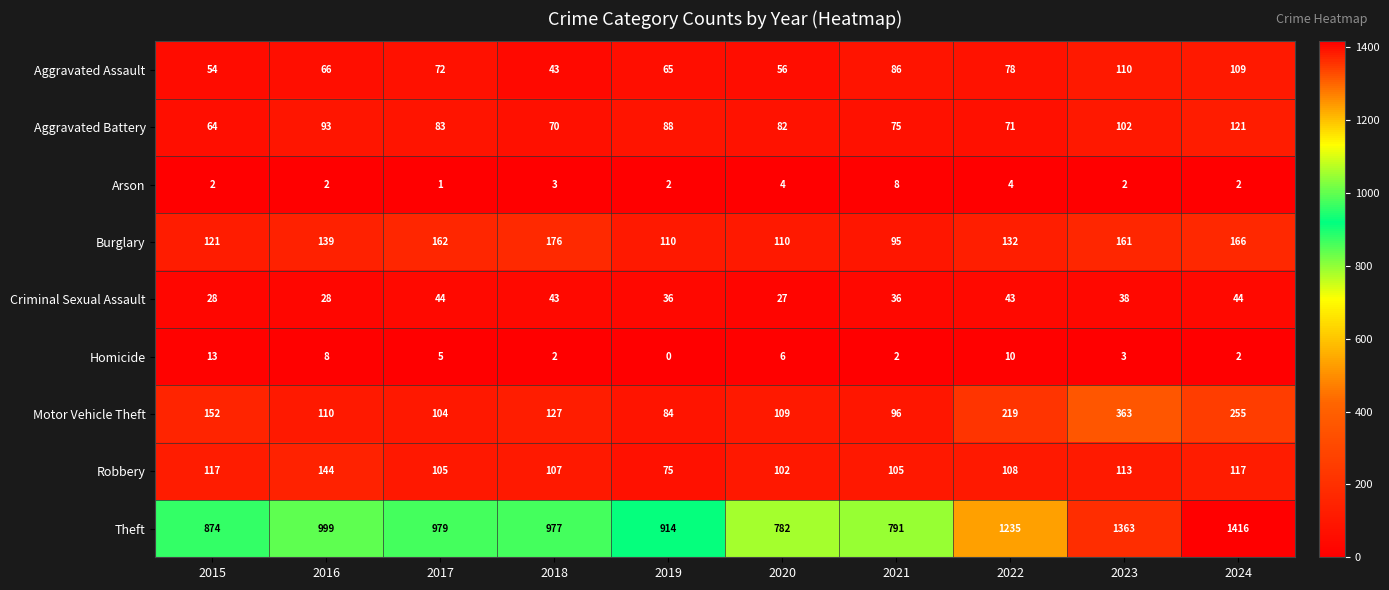

What is the greatest value displayed?

1416